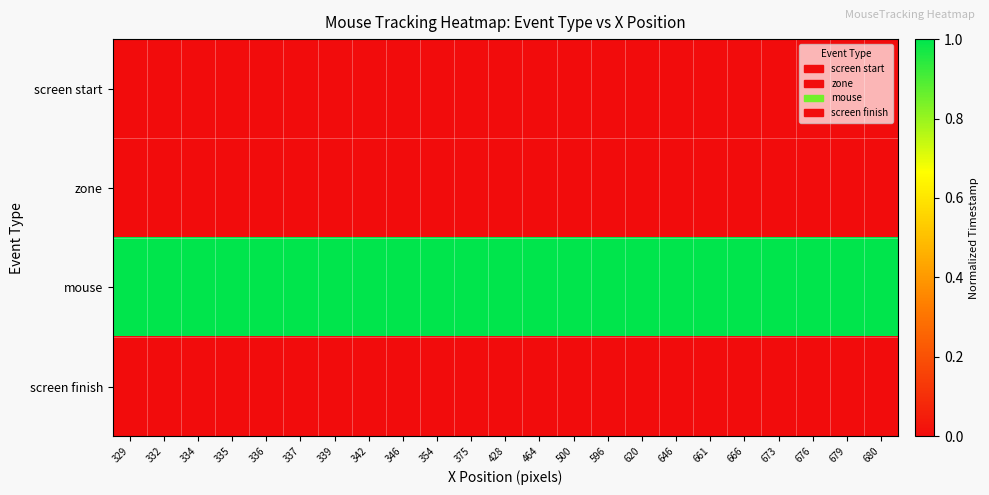

How many series are shown in this chart?

4